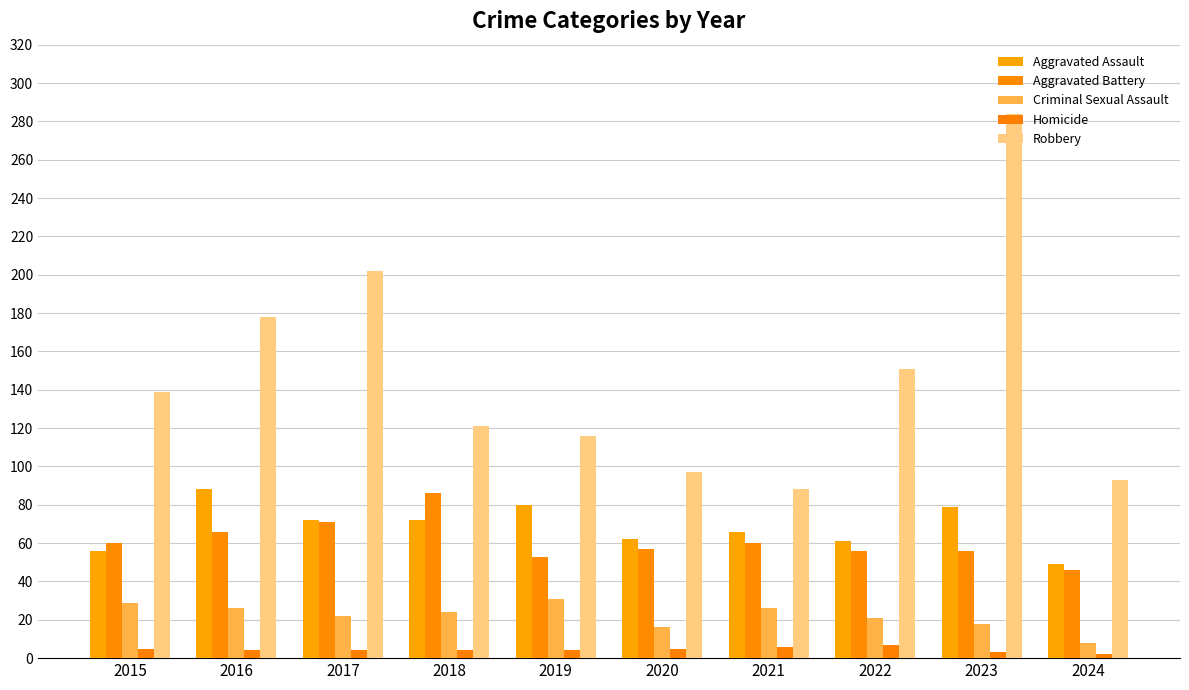

Count the number of data series in this chart.

5